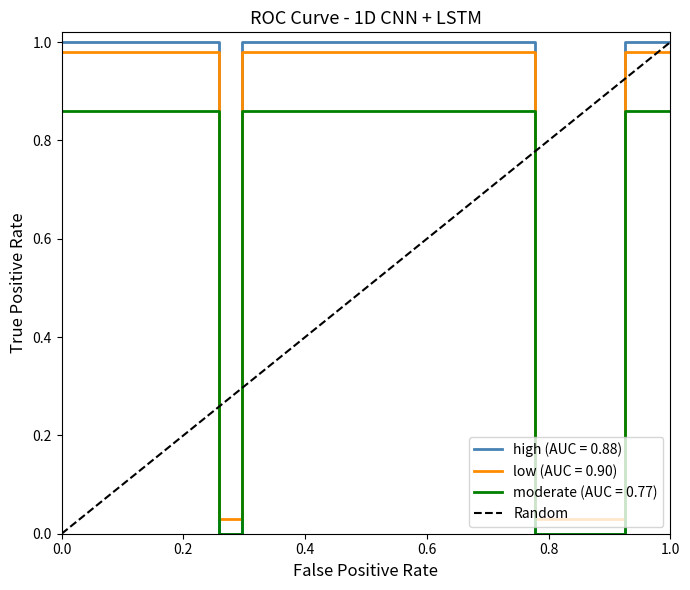

How many values are between 0 and 1?

2